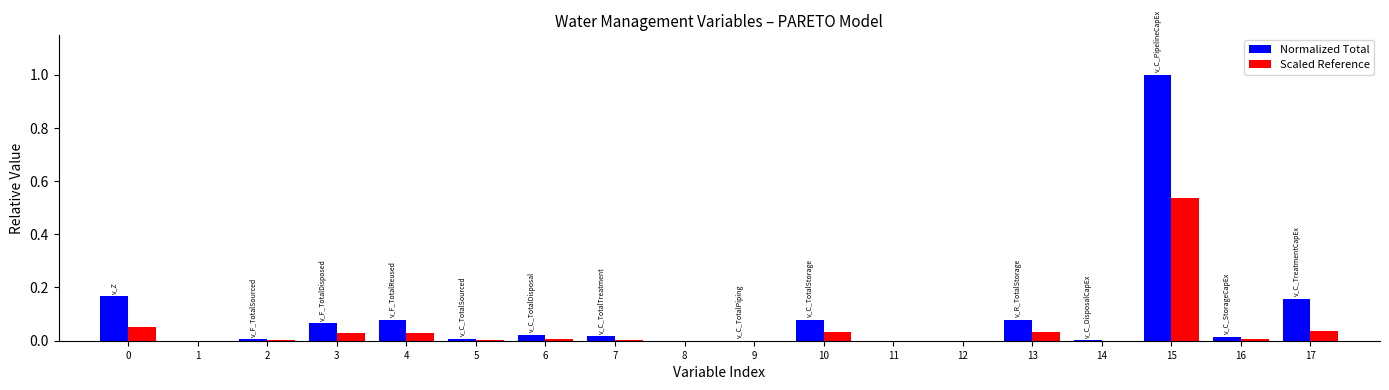

Which category has the highest value across all series?

15